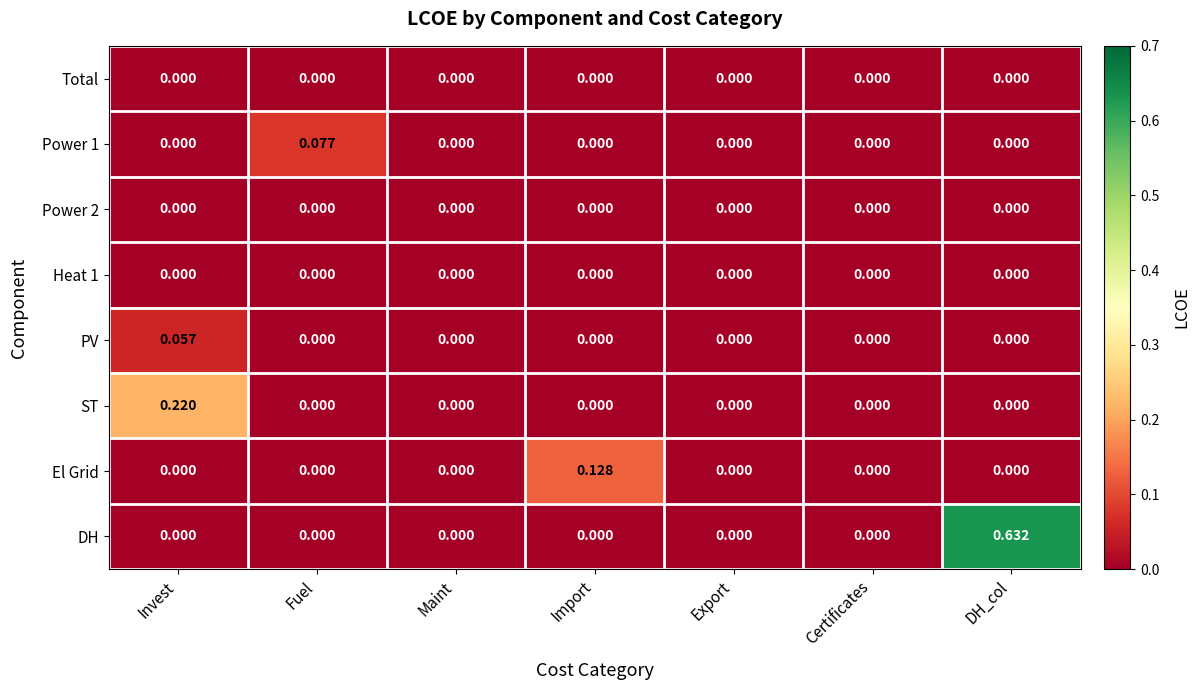

Which series has the widest spread of values?

DH